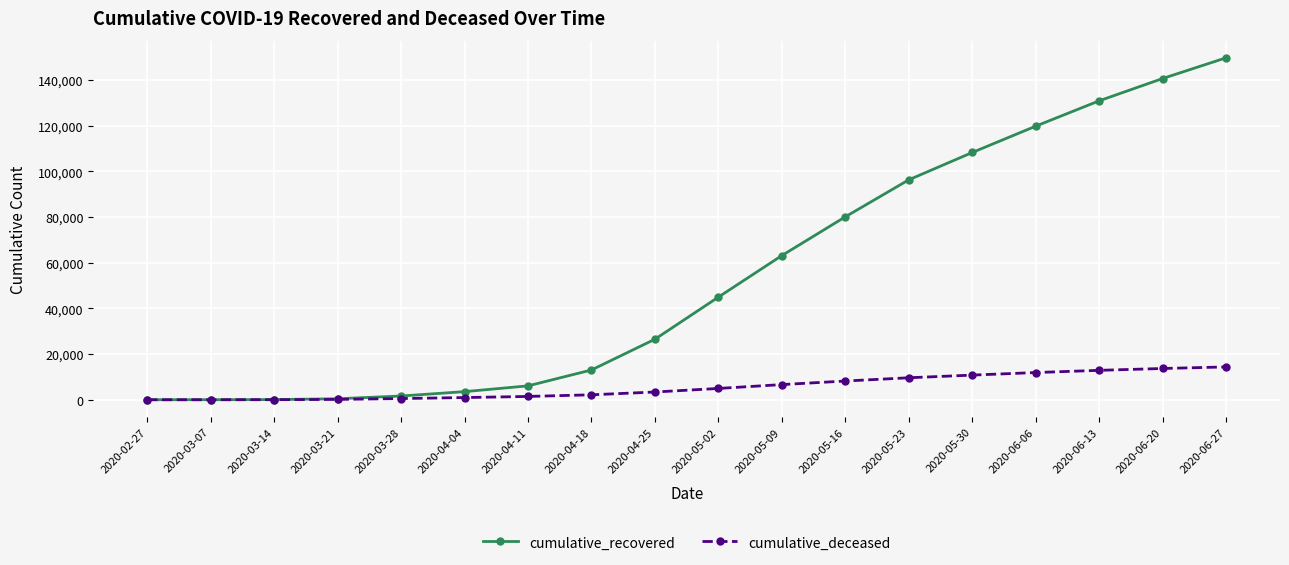

What is the label of the 5th point from the right?

2020-05-30